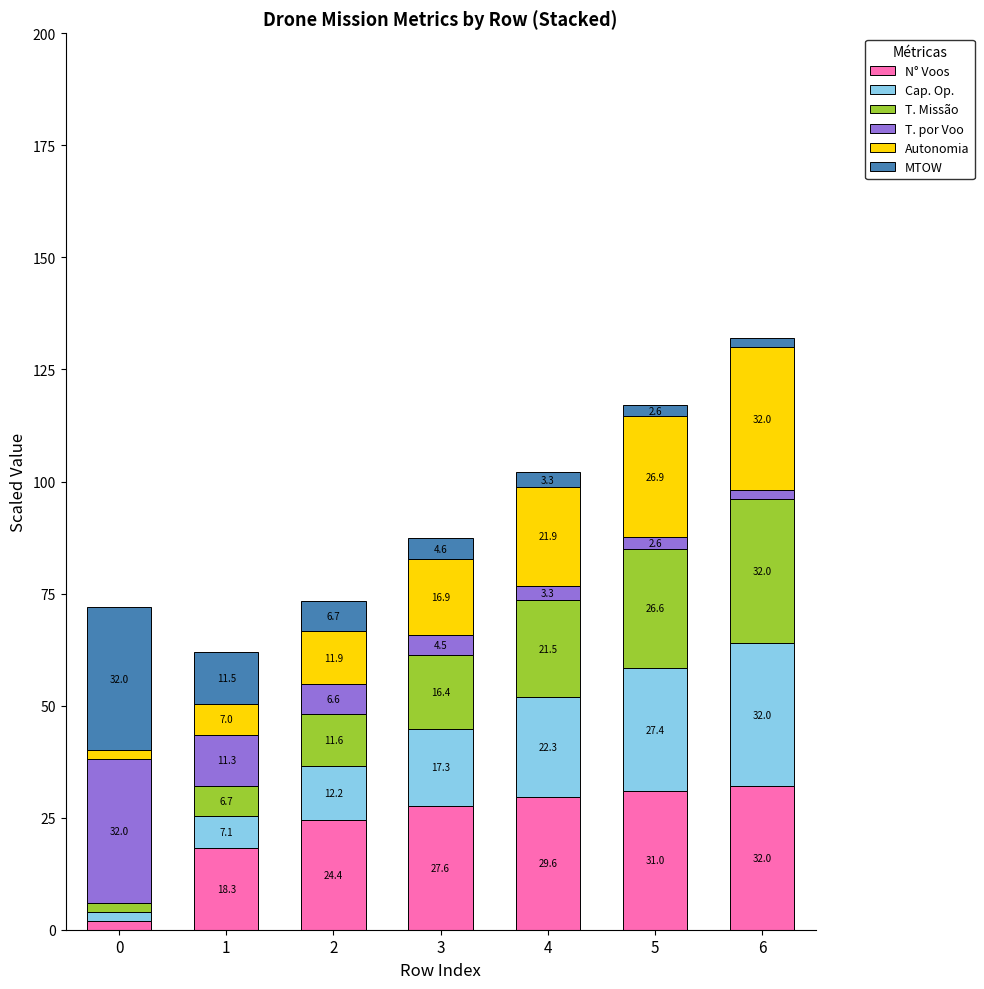

At which category is the sum across all series the highest?

6